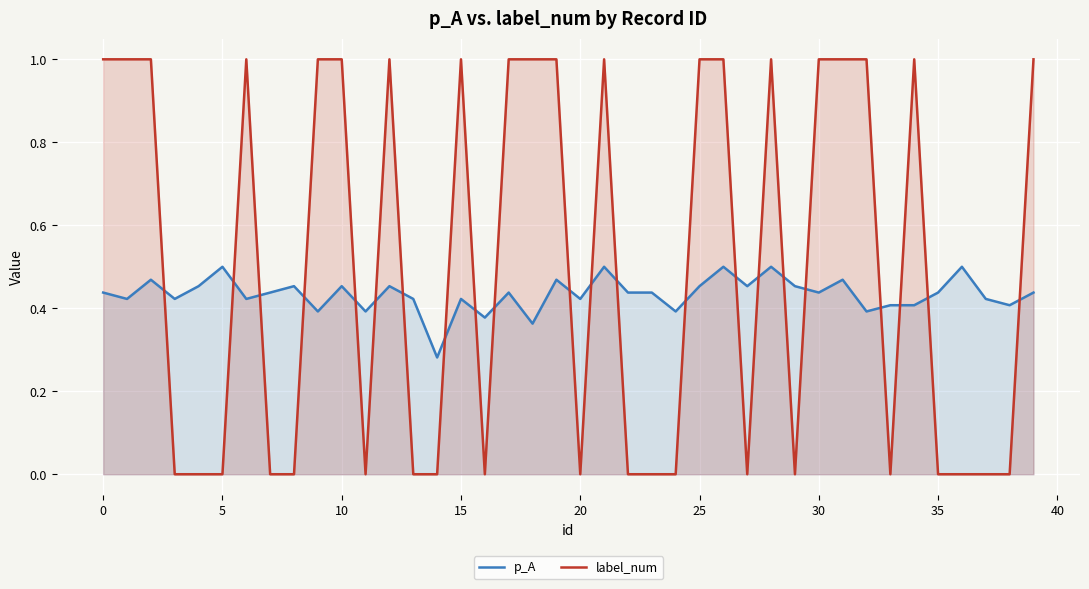

What is the label of the 32nd point from the left?

31